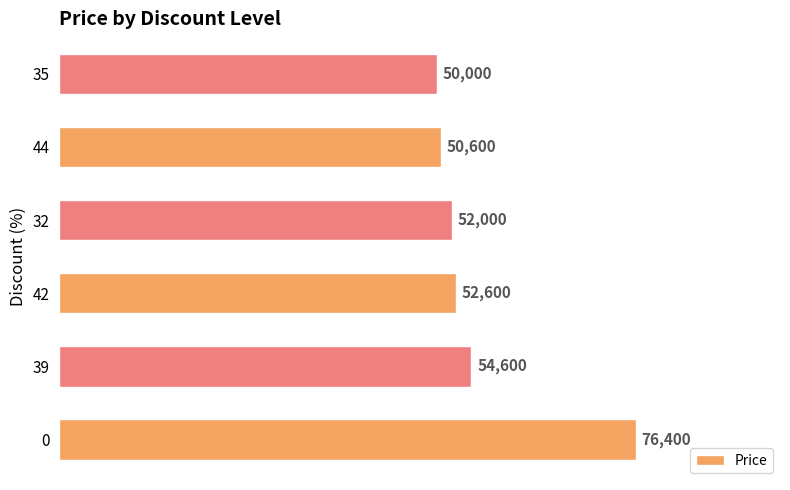

How many values are below 52600?

3